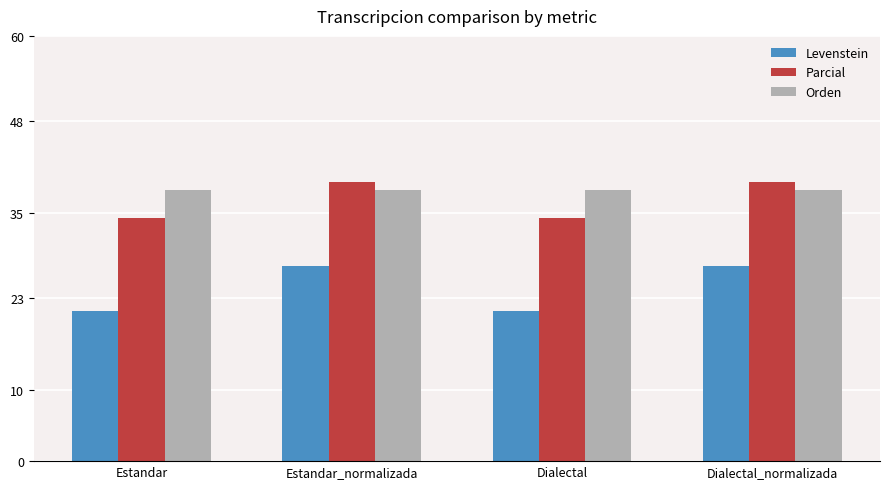

Is it true that Orden equals 13.6 at Estandar_normalizada?

False